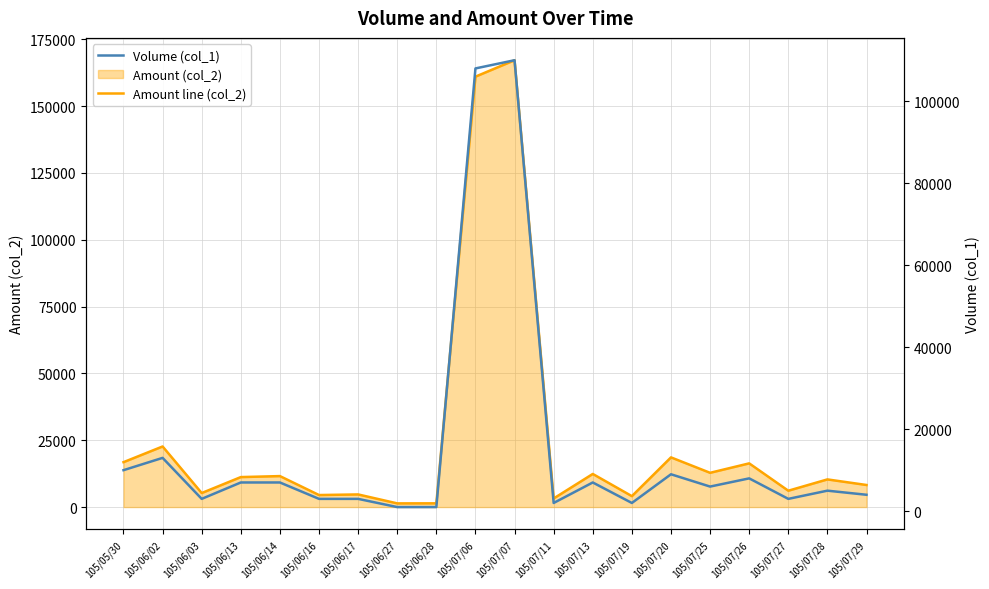

At which category does Amount line (col_2) reach its first local peak?

105/06/02